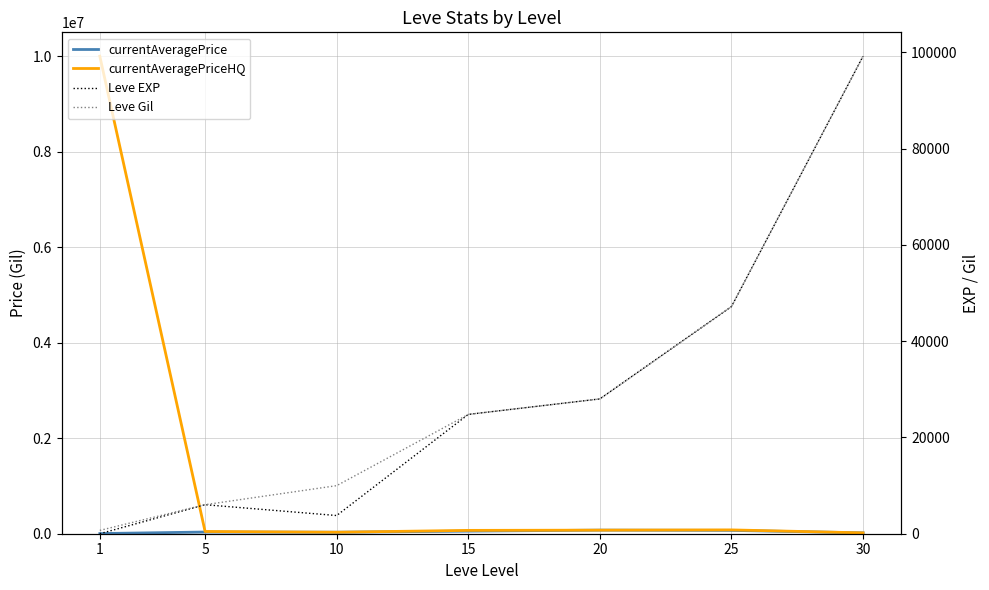

Which series has the largest total across all categories?

currentAveragePriceHQ